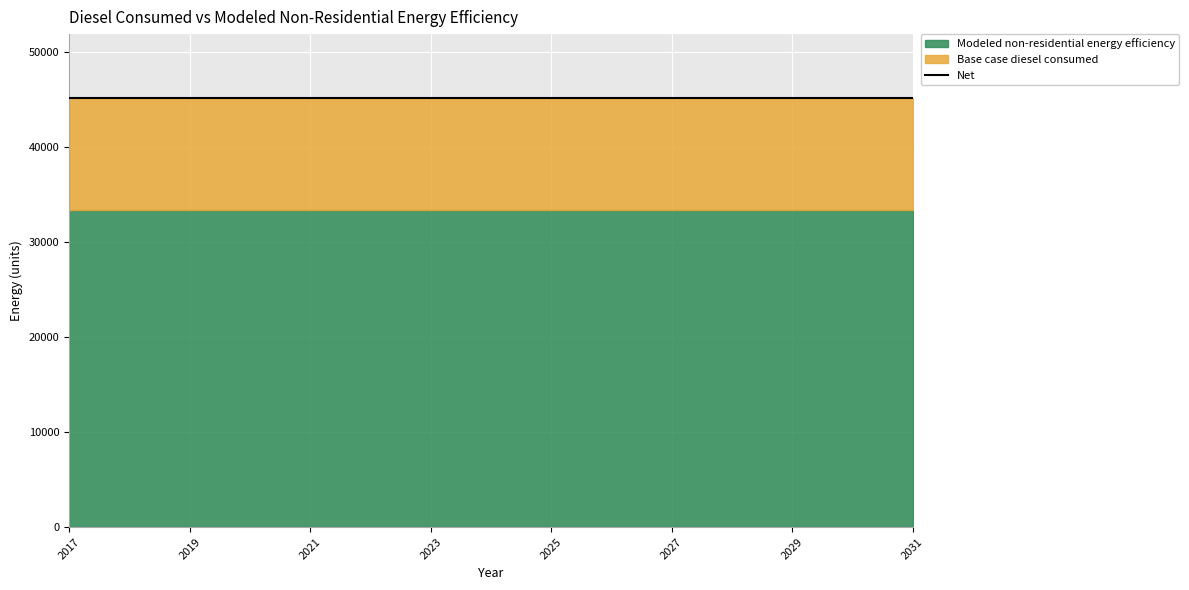

What is the sum of the Modeled non-residential energy efficiency values at 2022 and 2029?

66808.4